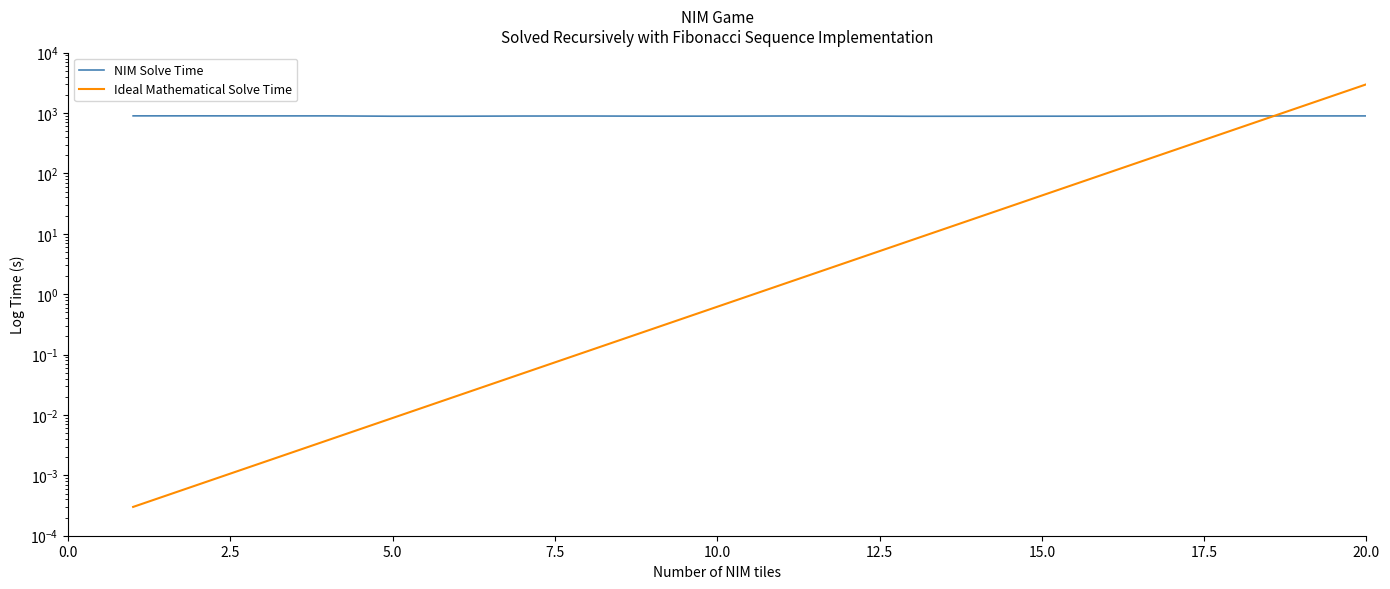

What is the sum of all NIM Solve Time values?

17866.9